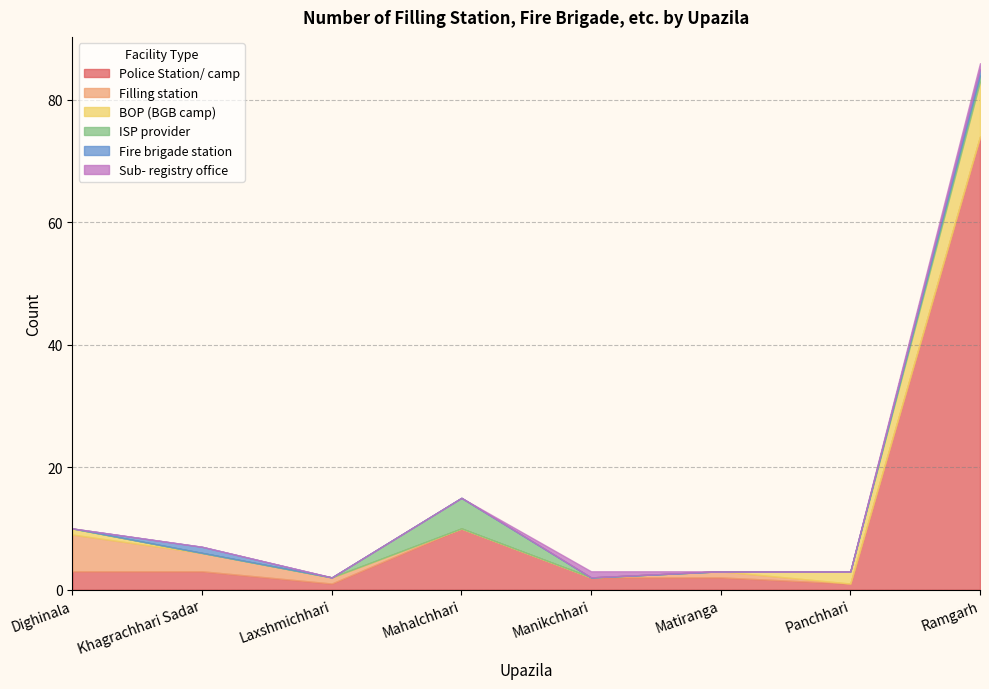

At which category is the sum across all series the highest?

Ramgarh